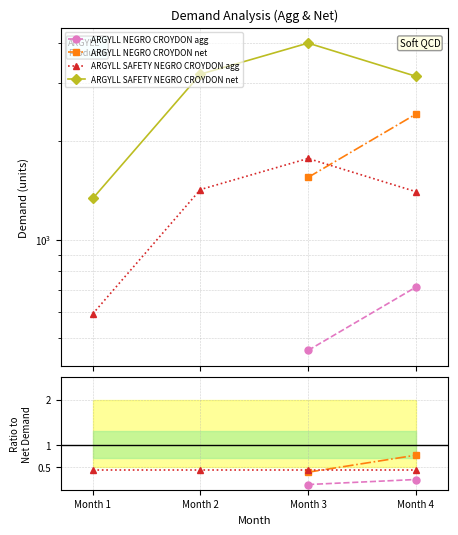

What is the greatest value displayed?

3986.0